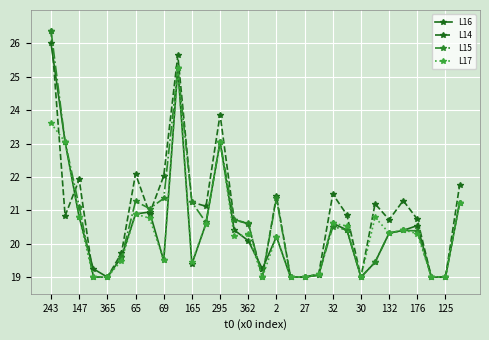

What is the smallest value displayed?

19.0